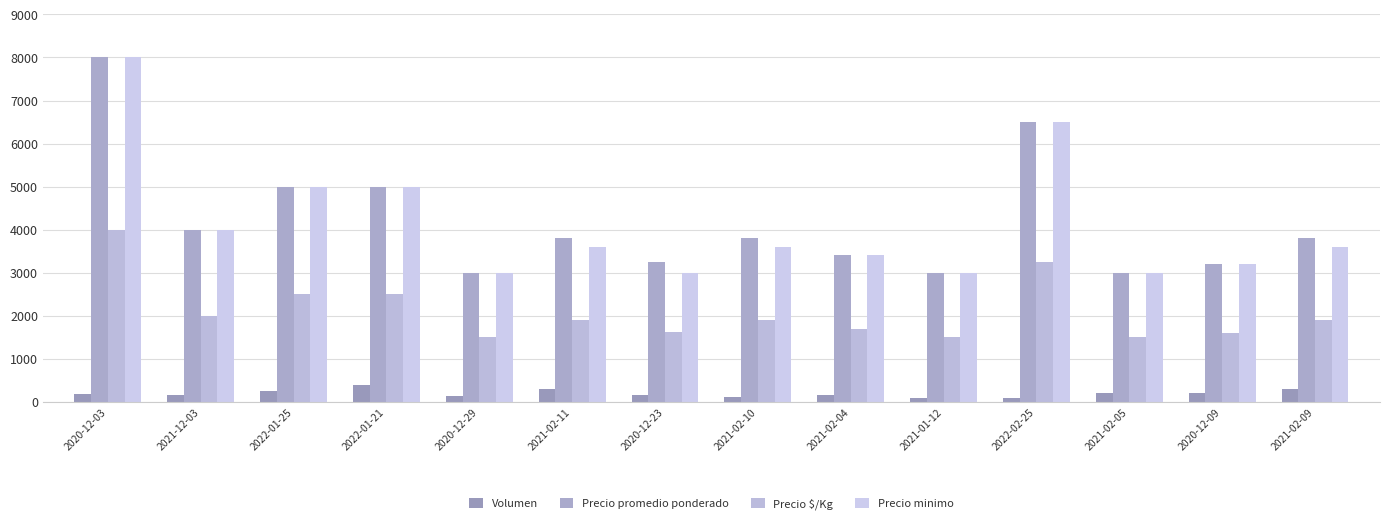

What is the difference between the highest and lowest values at 2021-01-12?

2915